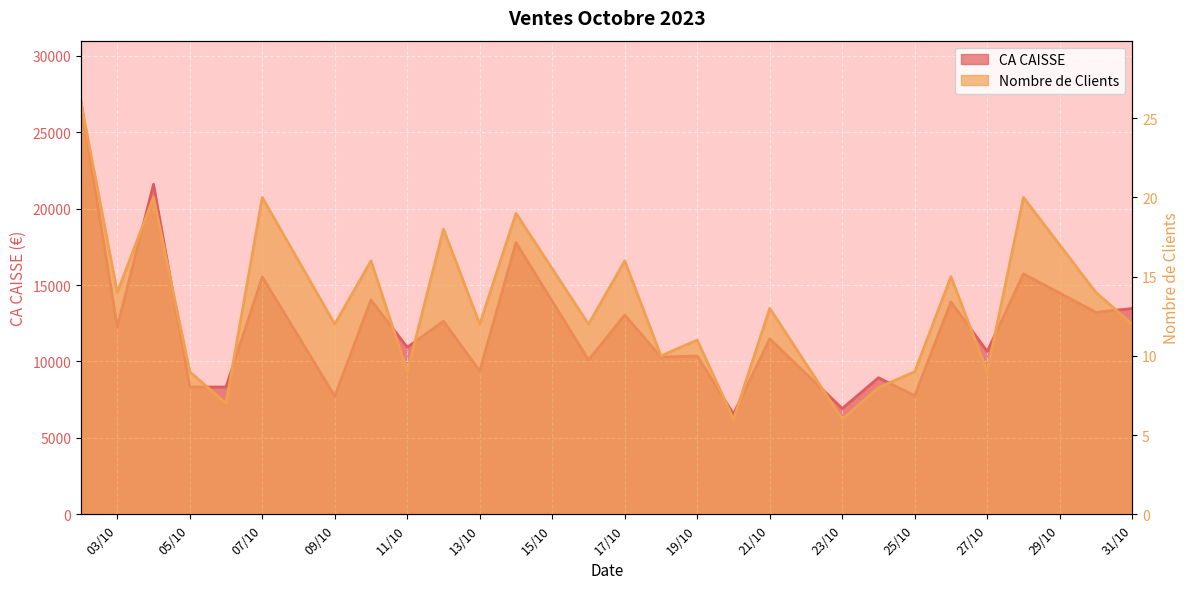

Which series changed the most between 2023-10-18 and 2023-10-31?

CA CAISSE